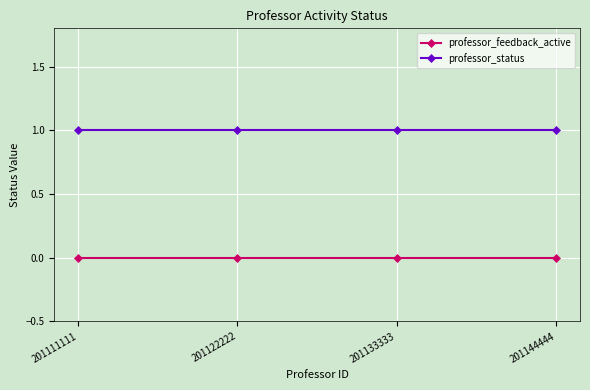

Which series has the largest total across all categories?

professor_status